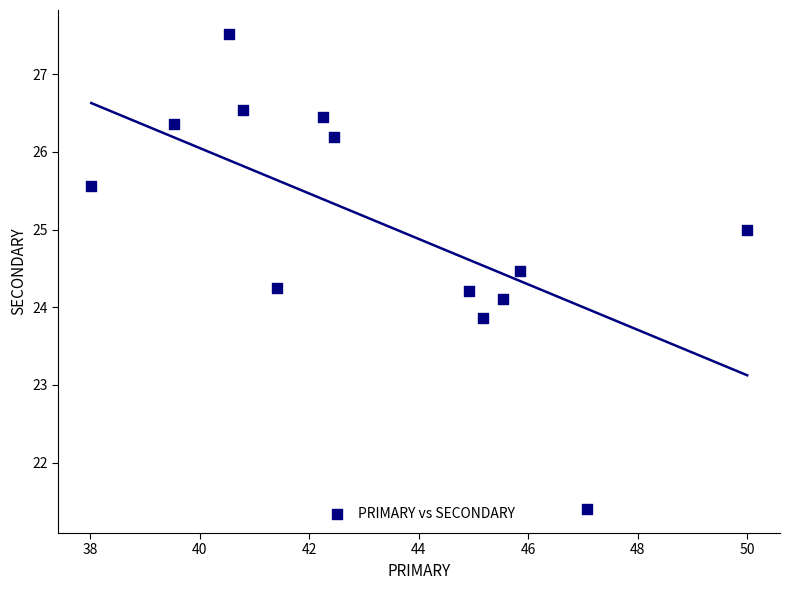

What is the range of X values (max minus min)?

12.0